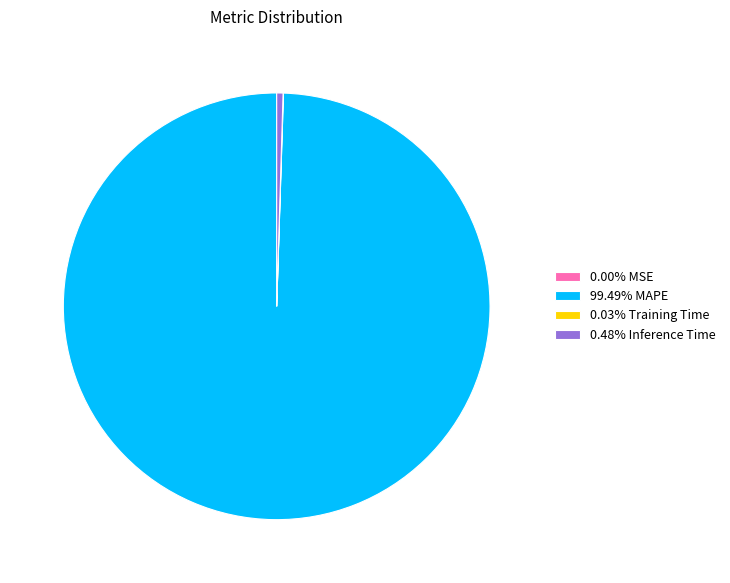

Does 99.49% MAPE account for over 50% of the chart?

Yes